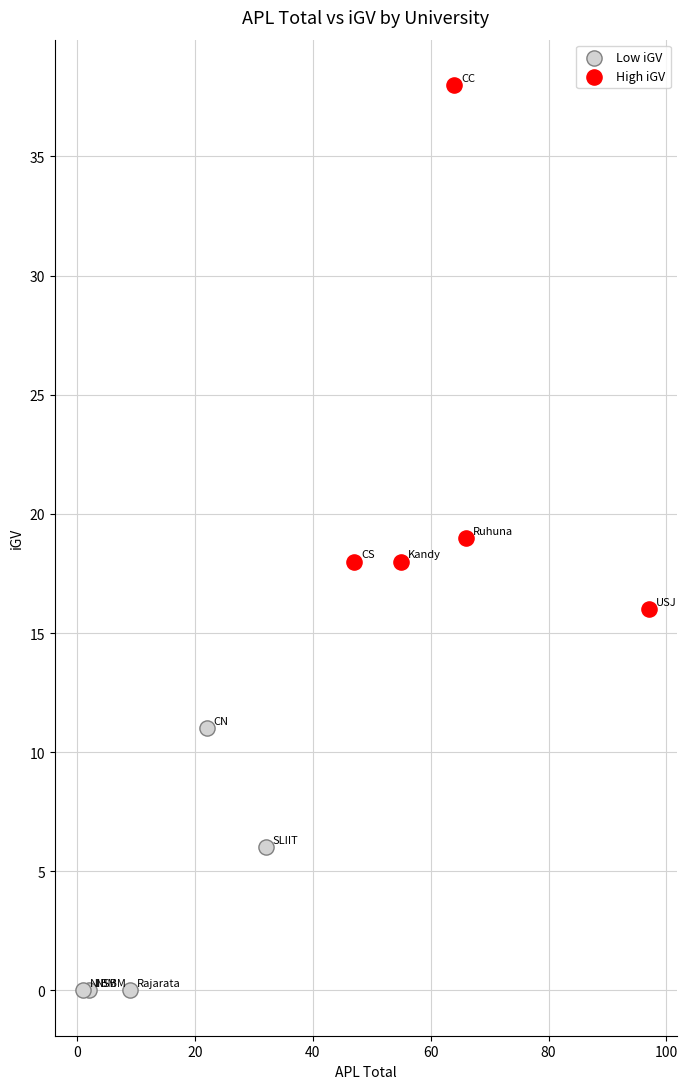

Which series reaches the minimum Y coordinate?

Low iGV